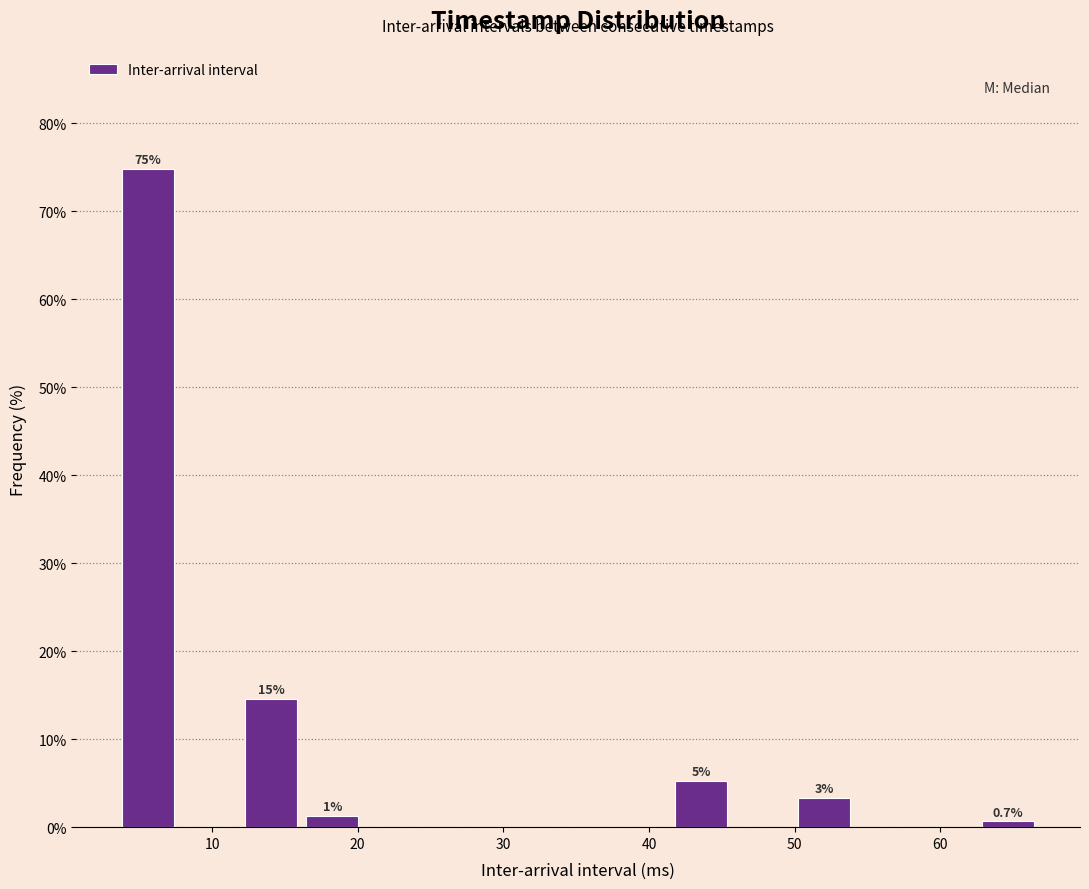

Over which range of the x-axis is the bar tallest?

4 to 8